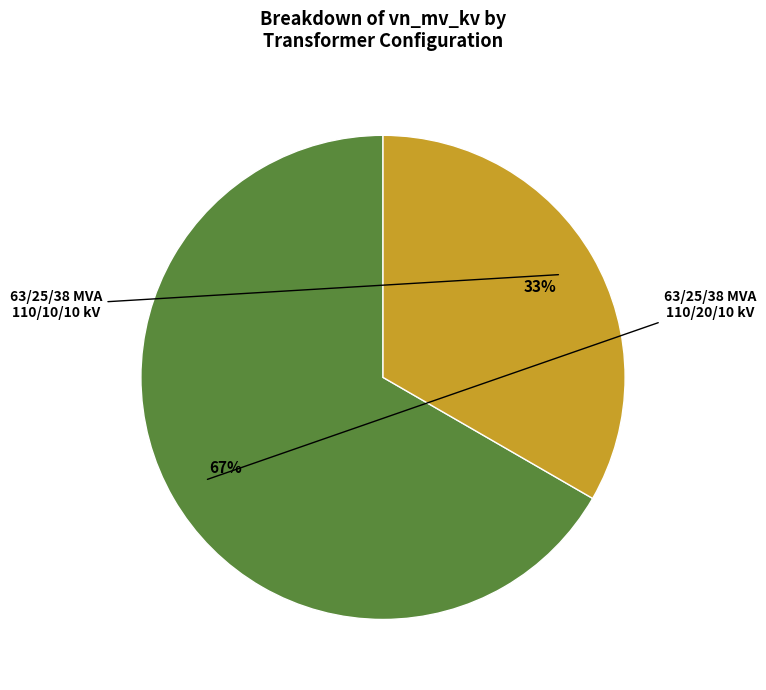

To the nearest percent, what is the average slice percentage?

50%